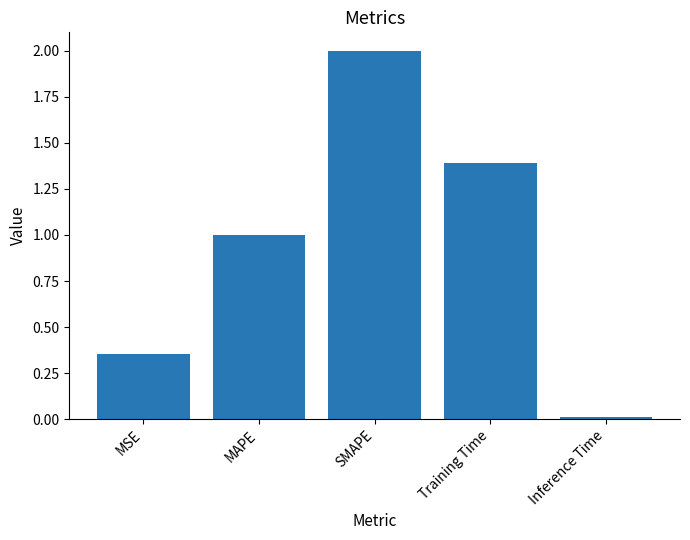

What is the difference between the maximum and second lowest values?

1.6